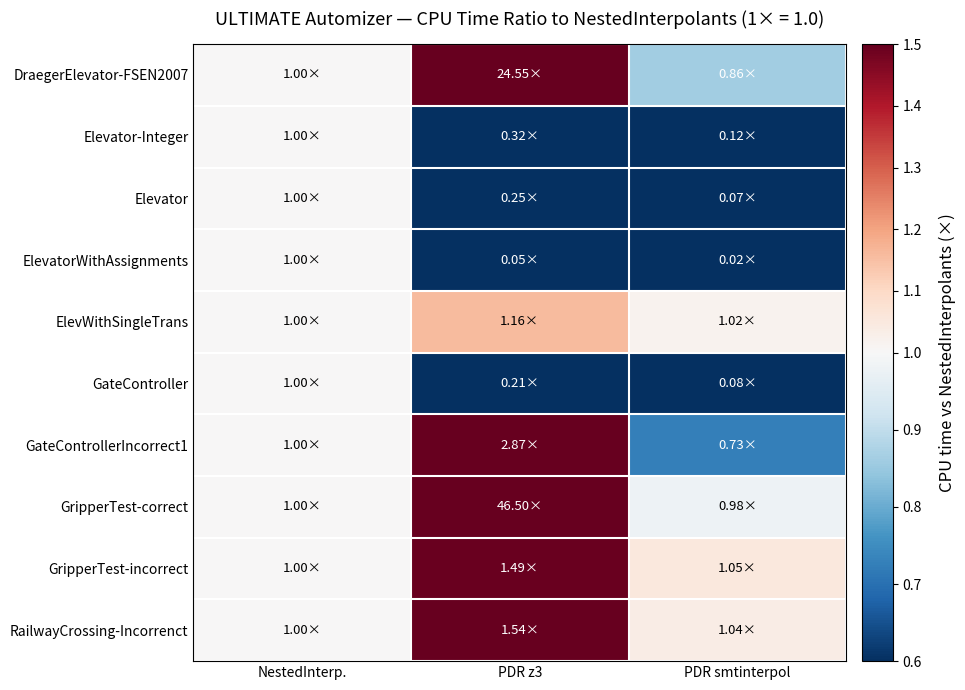

How many series are shown in this chart?

10